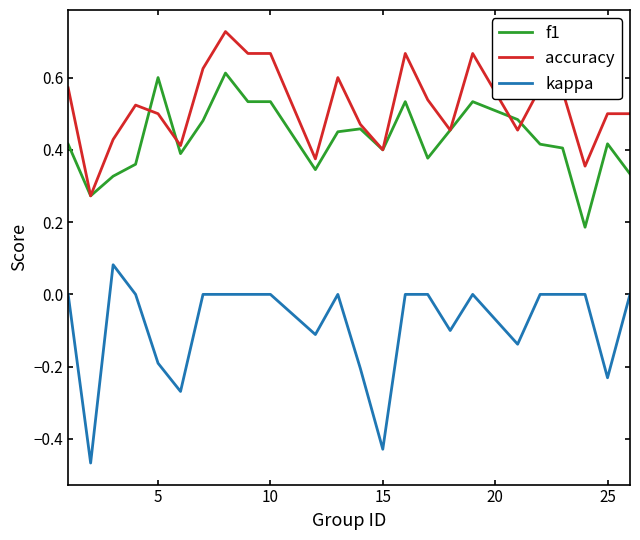

Which series has the largest range (max minus min)?

kappa